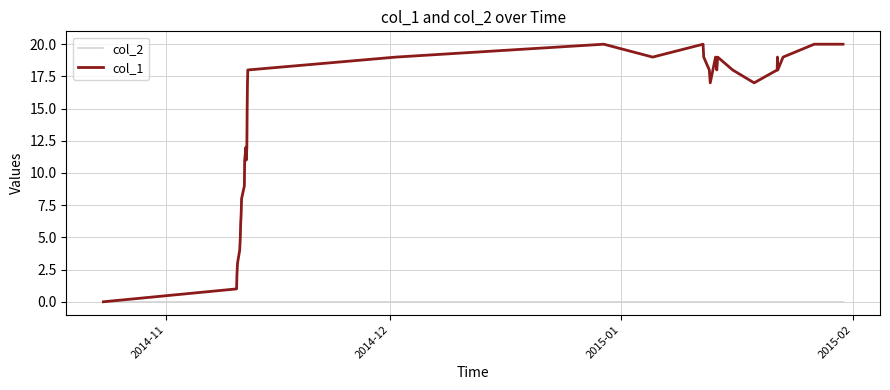

What is the greatest value displayed?

20